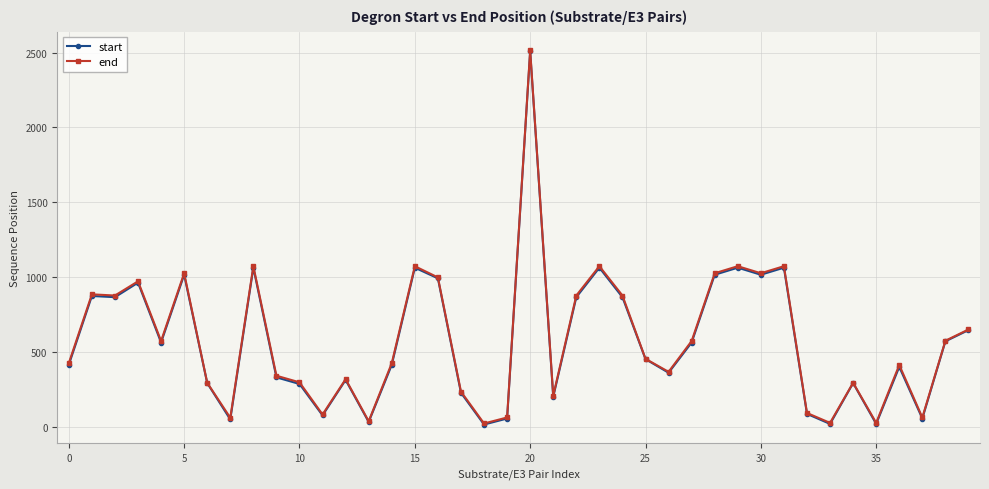

What are all the series names shown in the legend?

start, end